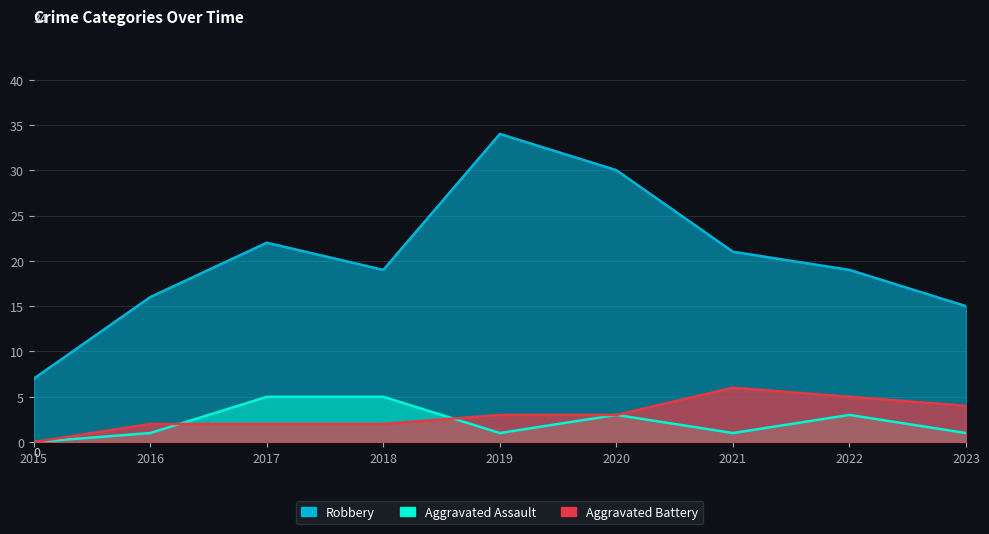

What are all the series names shown in the legend?

Robbery, Aggravated Assault, Aggravated Battery